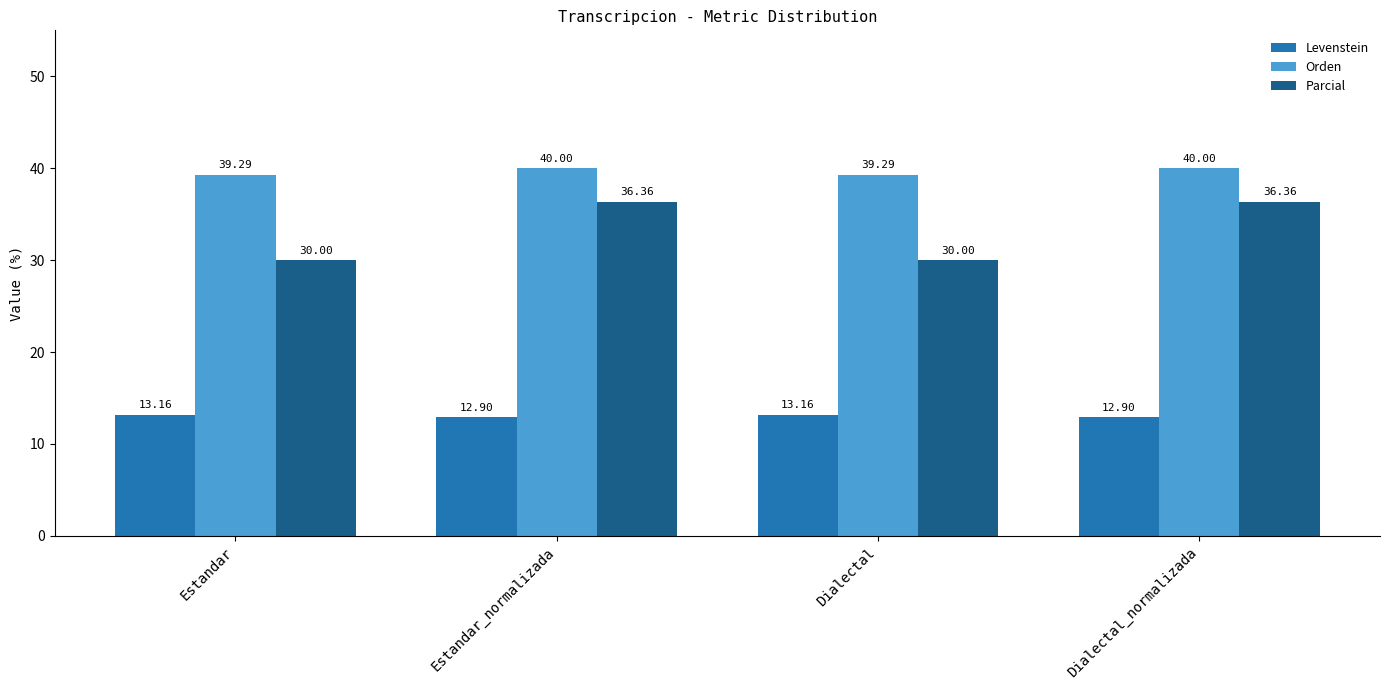

True or false: Levenstein has a value of 12.9 at Dialectal_normalizada.

True